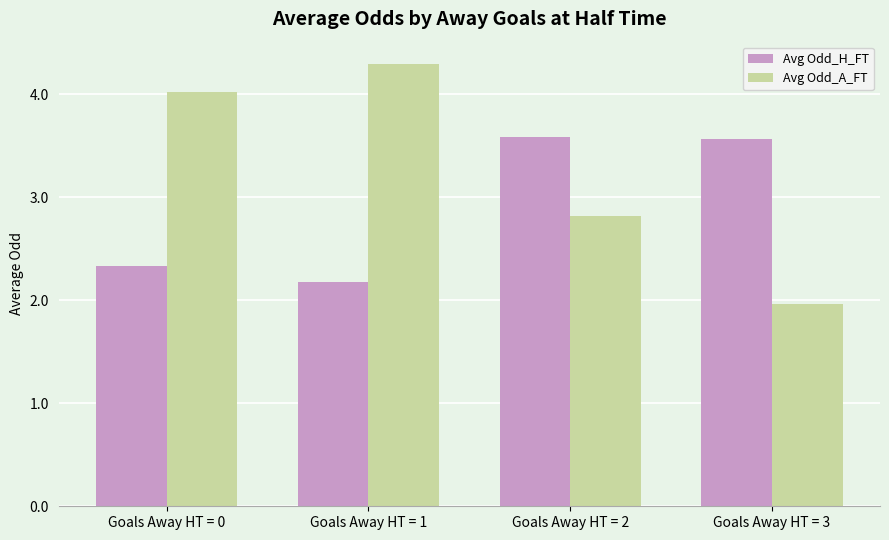

What are all the series names shown in the legend?

Avg Odd_H_FT, Avg Odd_A_FT